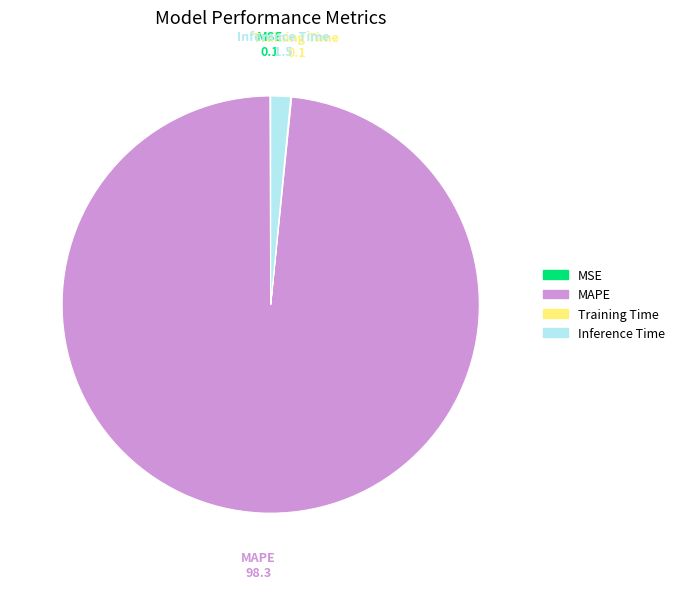

Which slice represents more than half of the pie?

MAPE